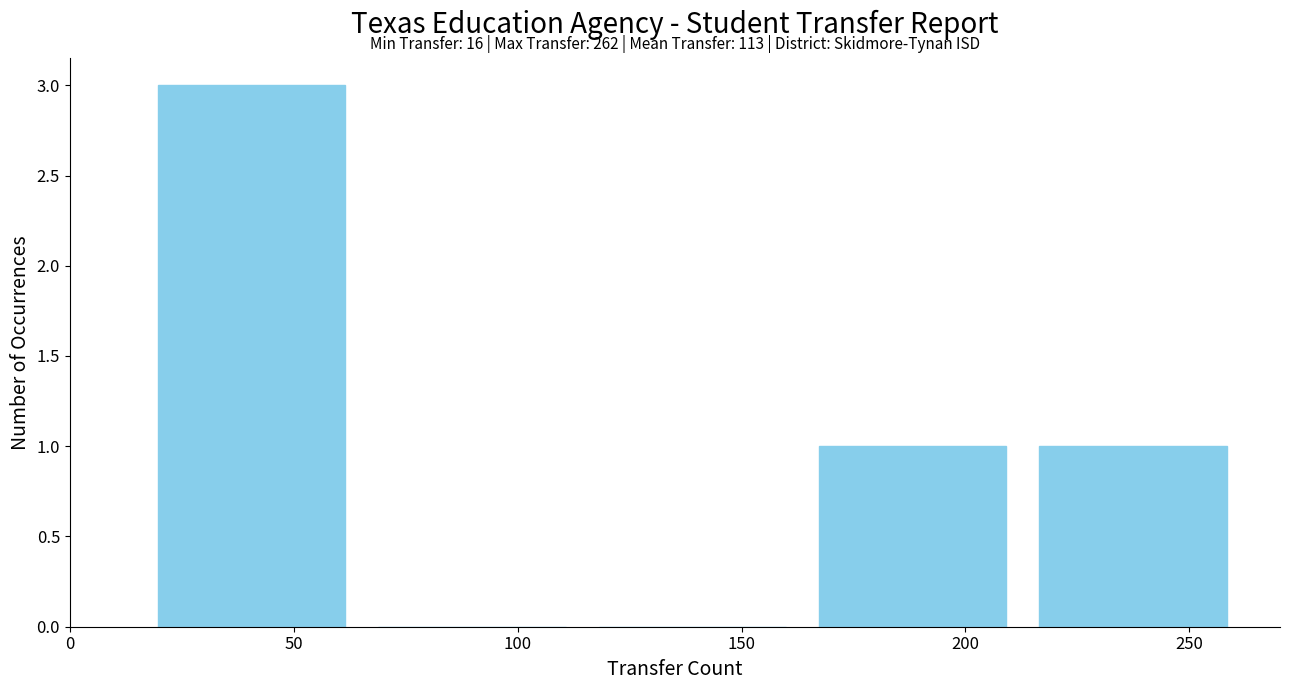

Over which range of the x-axis is the bar tallest?

15 to 65